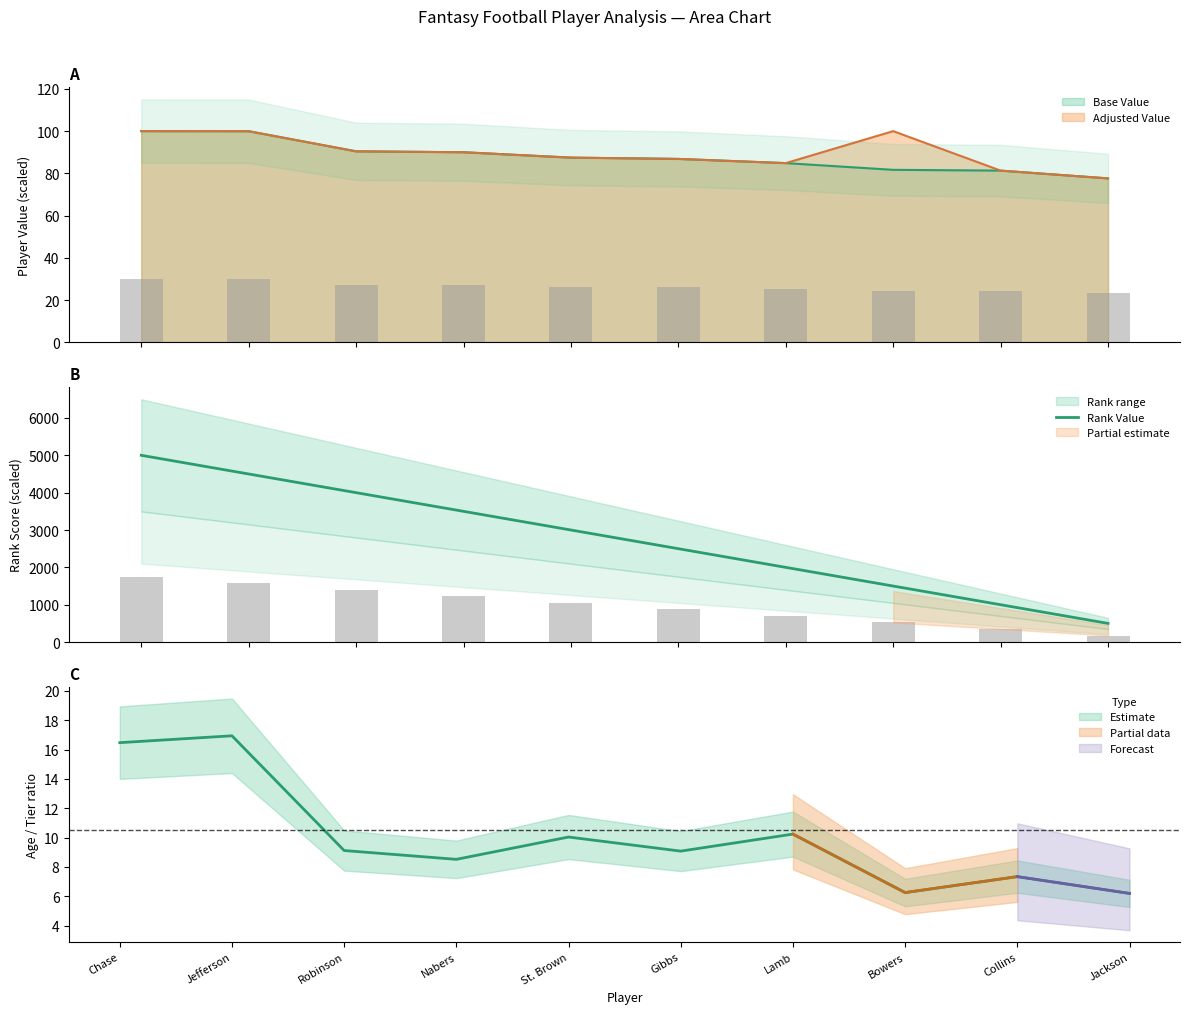

What is the minimum value shown in the chart?

500